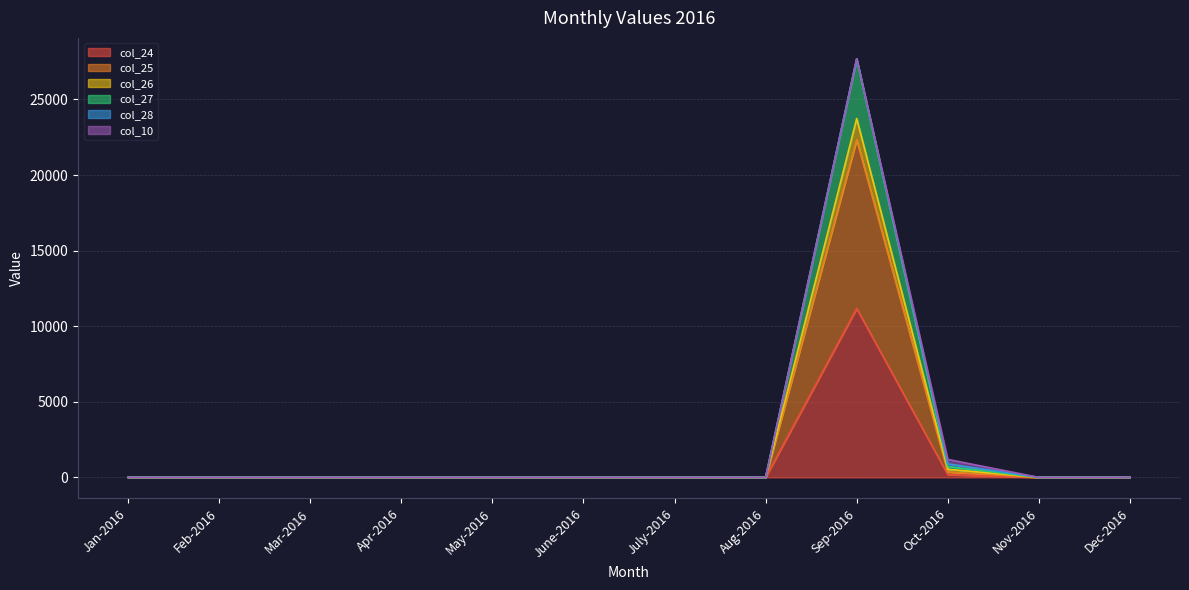

True or false: col_26 and col_25 intersect in this chart.

False